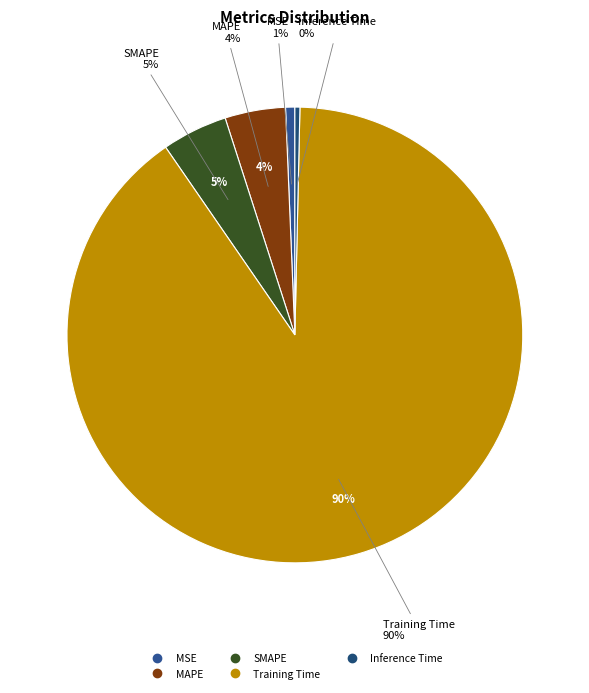

Count the number of slices in the pie.

5